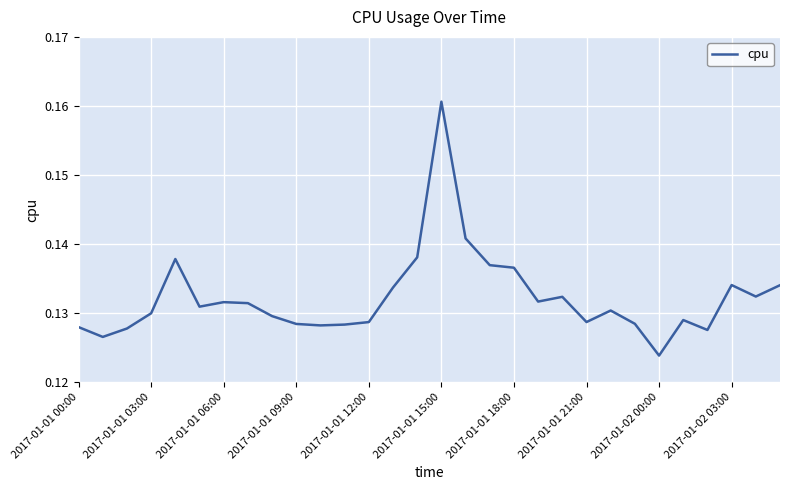

Which label corresponds to the largest value in the chart?

2017-01-01 15:00